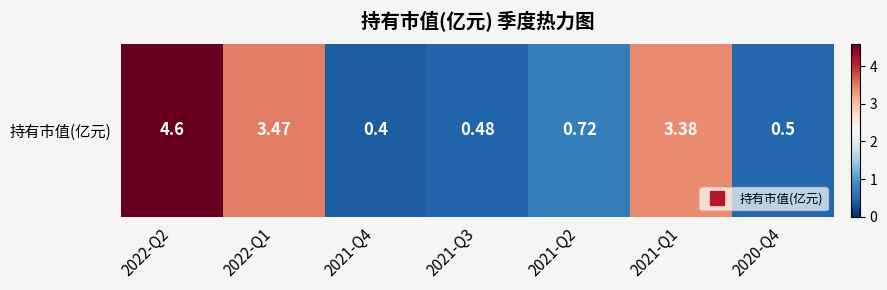

Rank the categories by value from lowest to highest.

2021-Q4, 2021-Q3, 2020-Q4, 2021-Q2, 2021-Q1, 2022-Q1, 2022-Q2